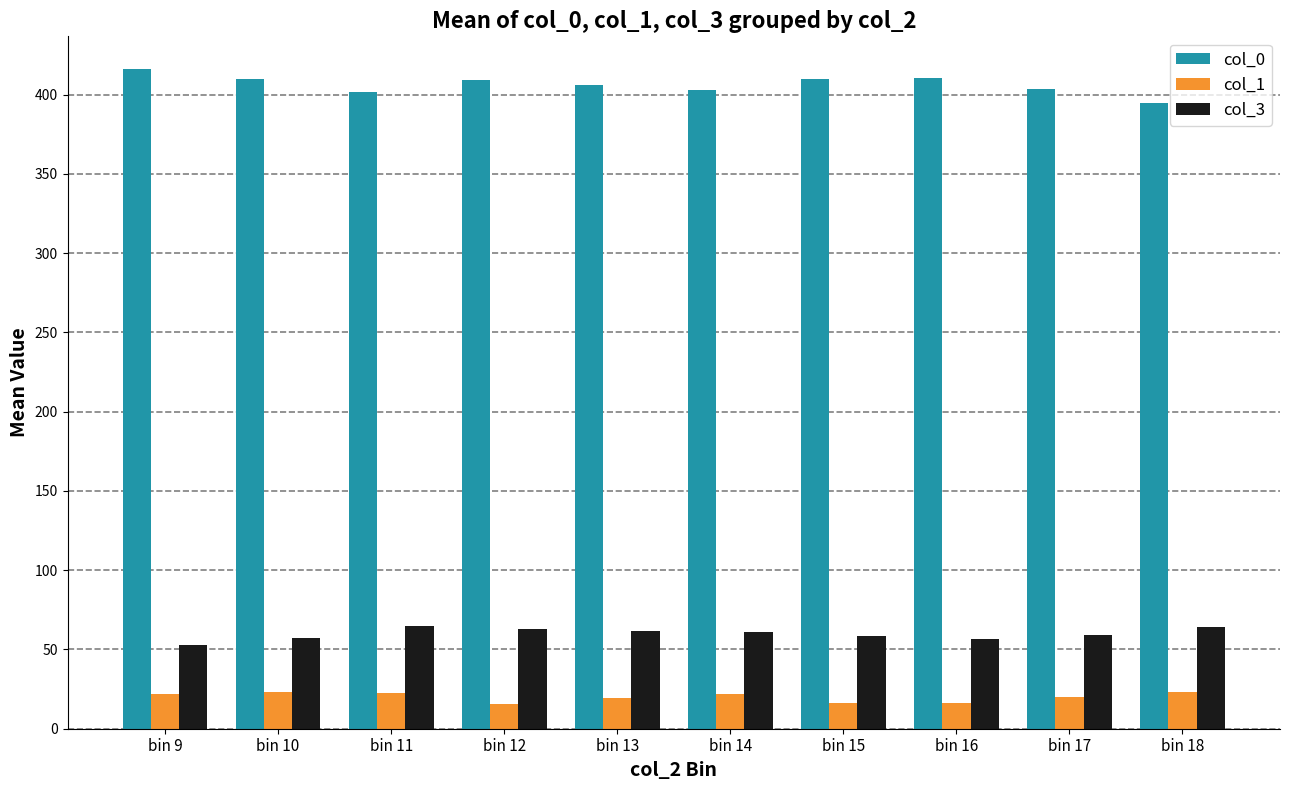

Where does the col_1 series first go above 21?

bin 9